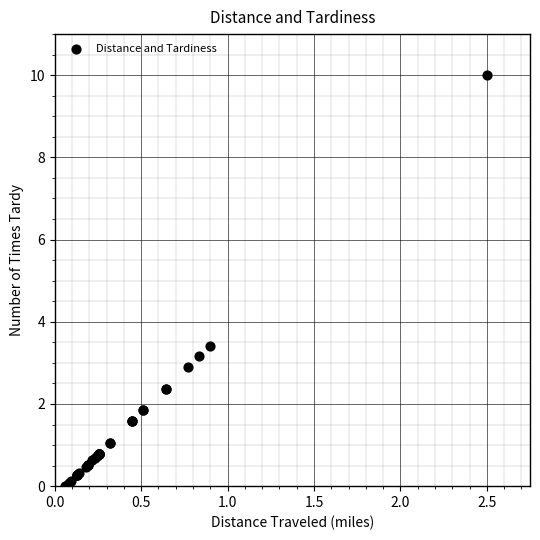

What Y value in the scatter plot is closest to 5?

3.4